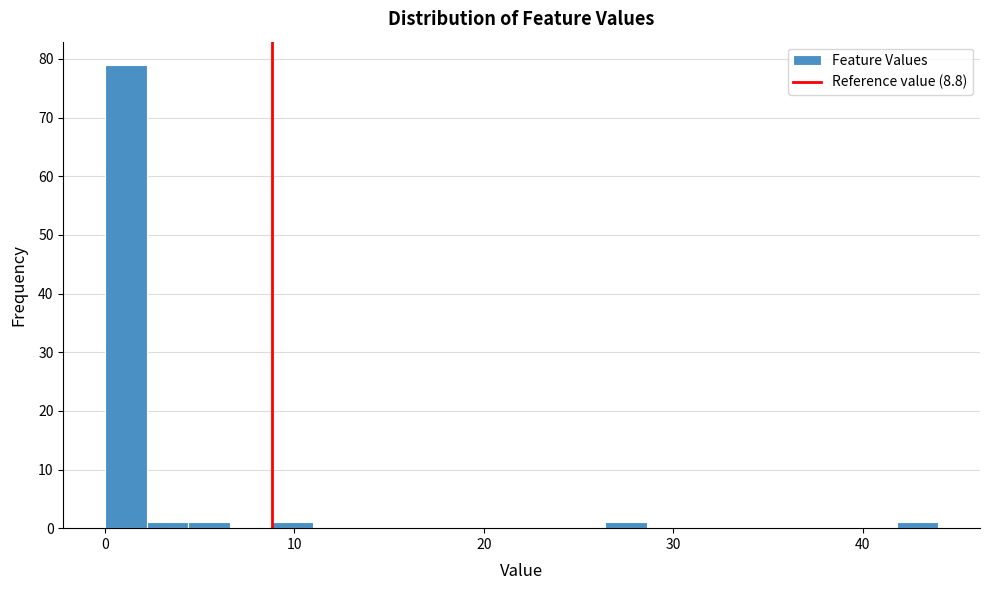

Read against the x-axis, roughly where is the centre of the tallest bar?

1